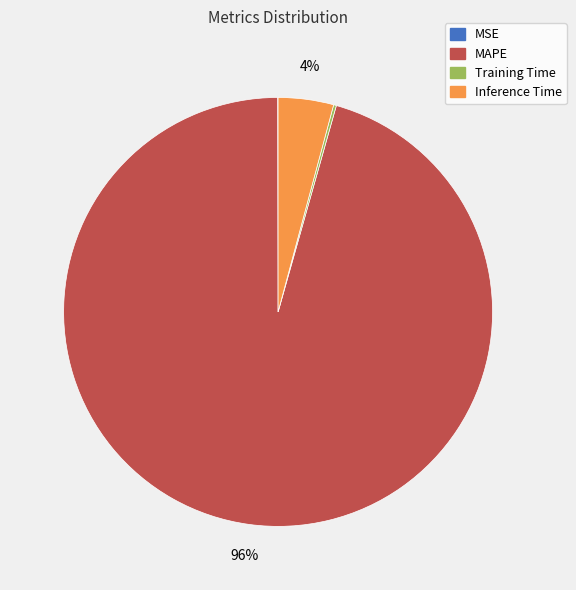

To the nearest percent, what portion does MAPE represent?

96%